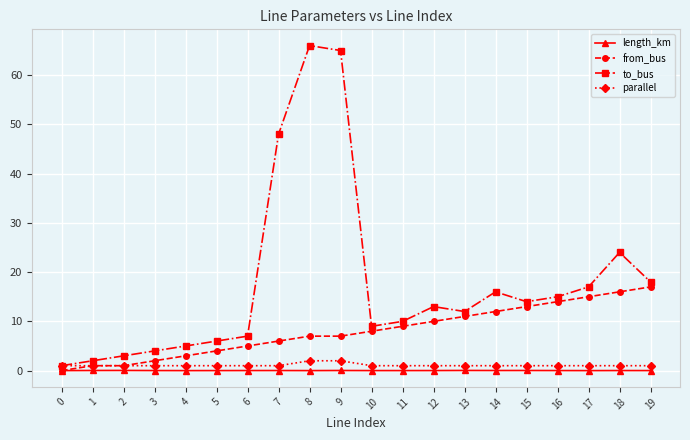

What is the value of the parallel point at the 6th from the left?

1.0